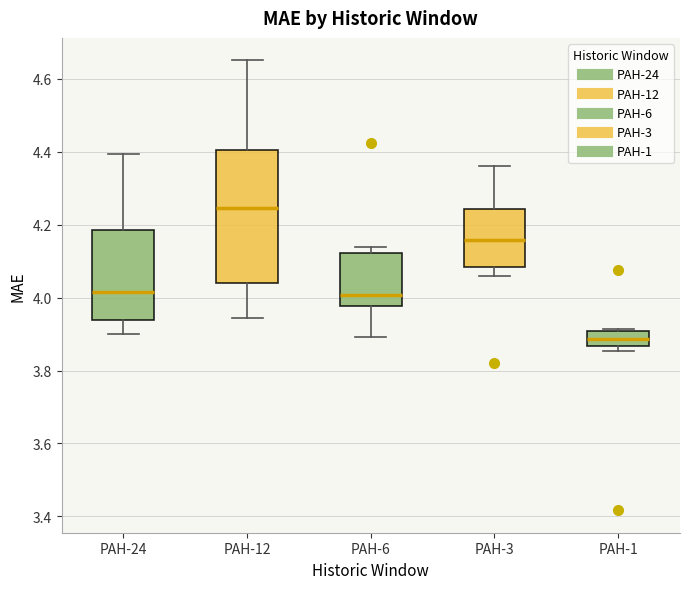

Reading left to right, read every box against the y-axis: the position of its median line, the range the box covers, and the ends of its whiskers. The values are not printed on the chart, so give them approximately, as read against the axis.

PAH-24: median 4.02, box 3.94 to 4.18, whiskers 3.90 to 4.40
PAH-12: median 4.24, box 4.04 to 4.40, whiskers 3.94 to 4.66
PAH-6: median 4.00, box 3.98 to 4.12, whiskers 3.90 to 4.14
PAH-3: median 4.16, box 4.08 to 4.24, whiskers 4.06 to 4.36
PAH-1: median 3.88, box 3.86 to 3.90, whiskers 3.86 (just below the box's lower edge) to 3.92